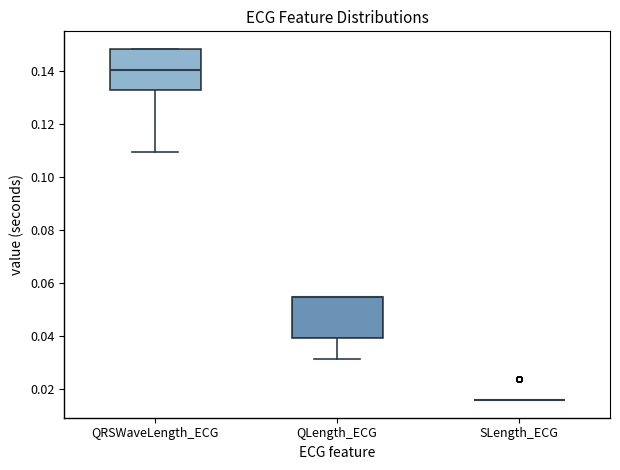

Reading left to right, transcribe this box plot: for each box, give where its median line is, the range the box spans, and where its two whiskers end, as read against the y-axis. The values are not printed on the chart, so give them approximately, as read against the axis.

QRSWaveLength_ECG: median 0.140, box 0.132 to 0.148, whiskers 0.110 to 0.148
QLength_ECG: median 0.054 (drawn on the box's upper edge), box 0.040 to 0.054, whiskers 0.032 to 0.054
SLength_ECG: box collapsed to a line at 0.016, whiskers 0.016 to 0.016